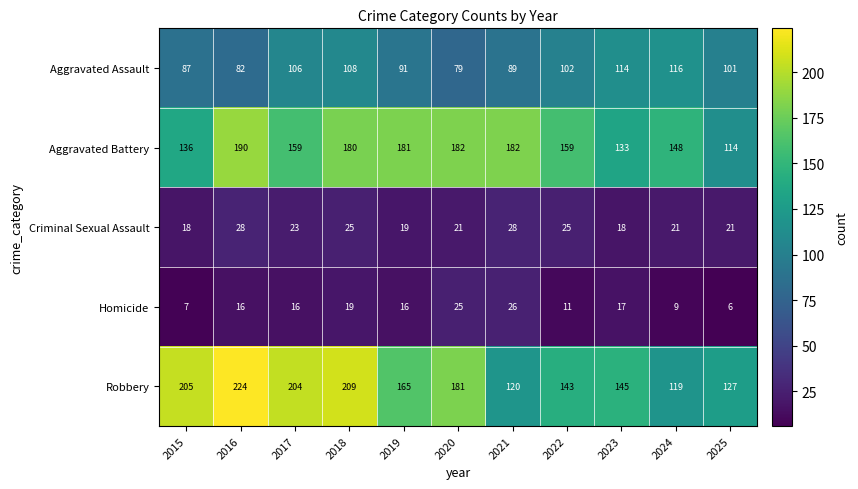

What is the spread (max minus min) of values at 2018?

190